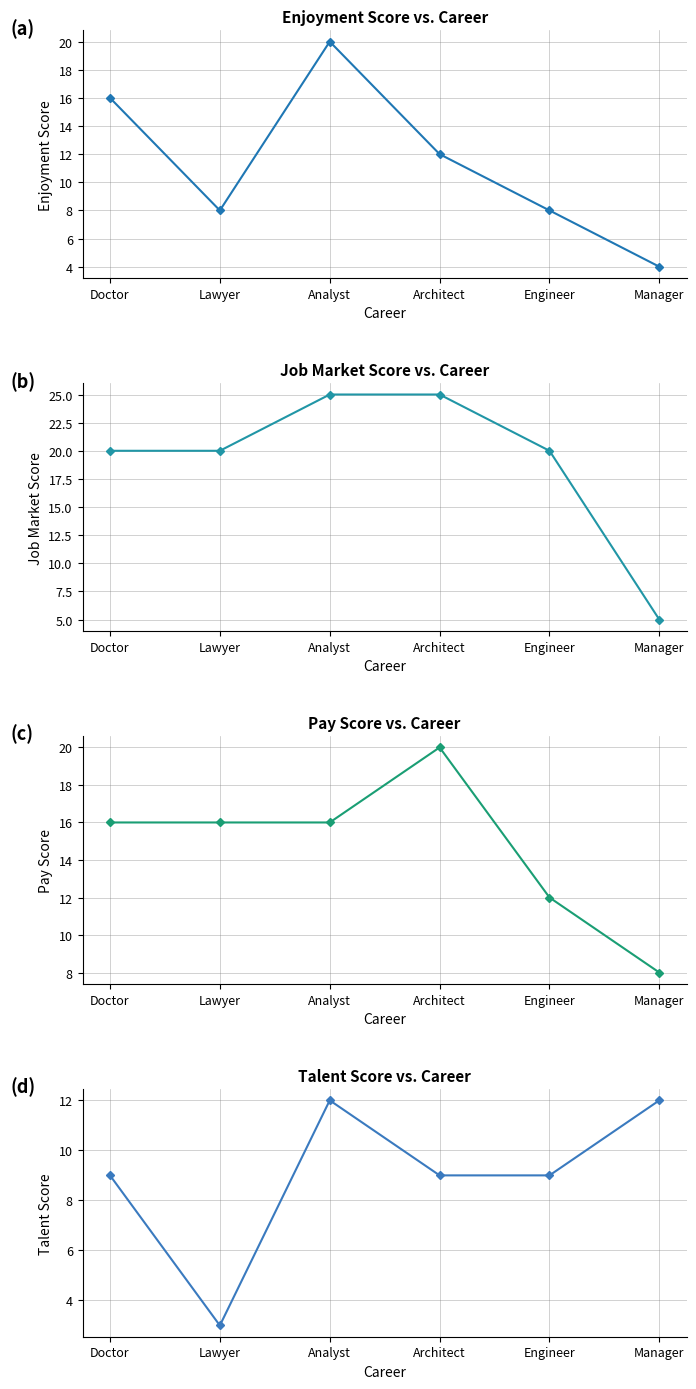

Where do Job Market Score and Talent Score first cross each other?

Engineer and Manager